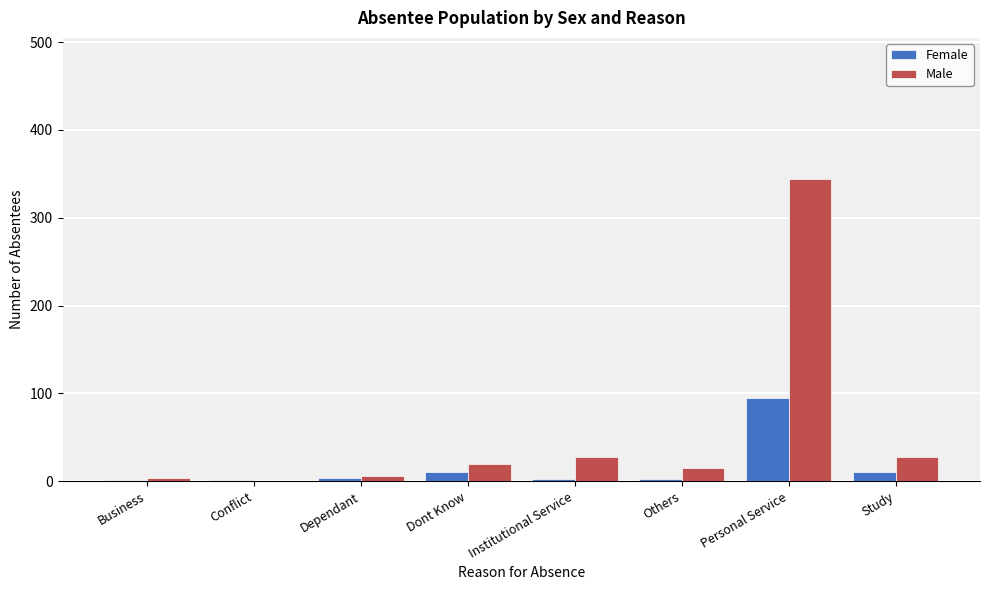

Which series has the largest total across all categories?

Male